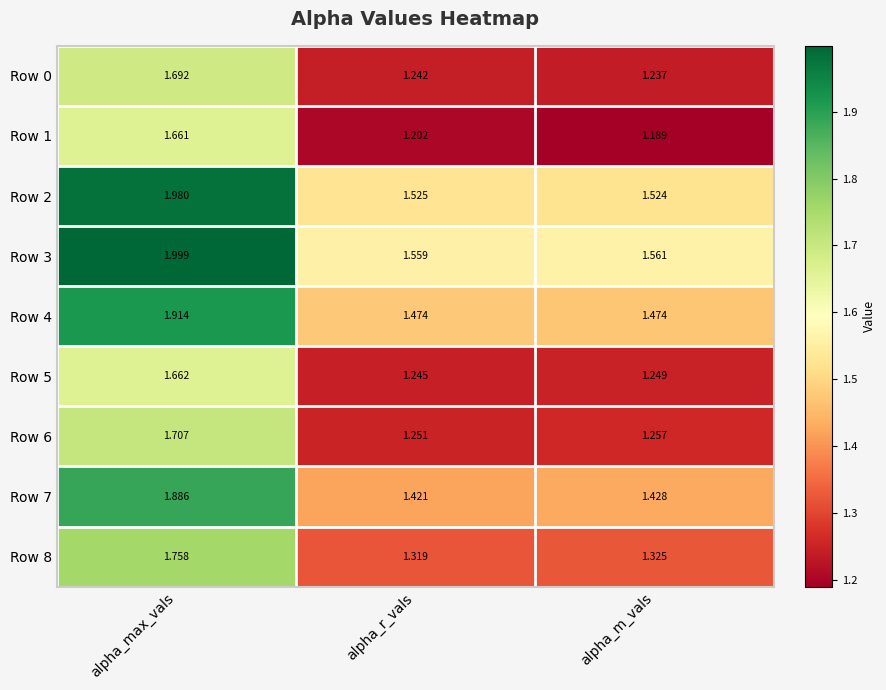

At how many categories does at least one series exceed 1?

3